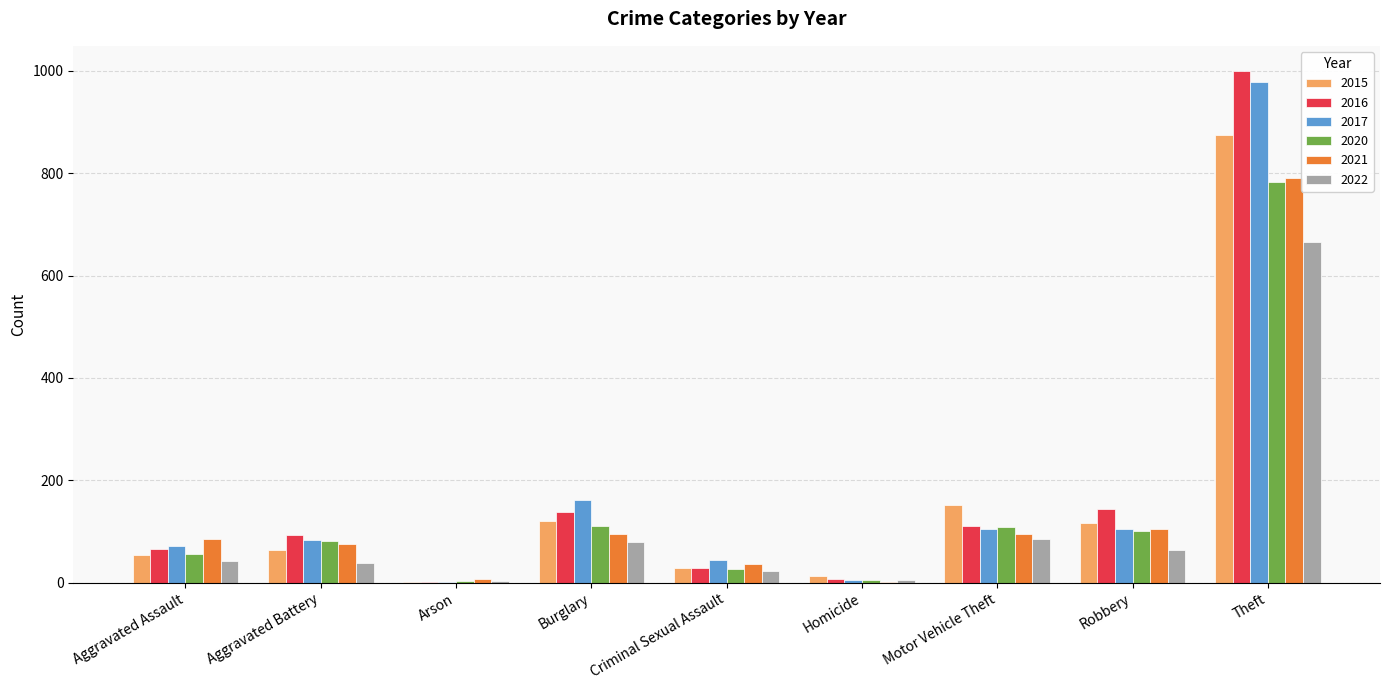

Which category has the highest value across all series?

Theft